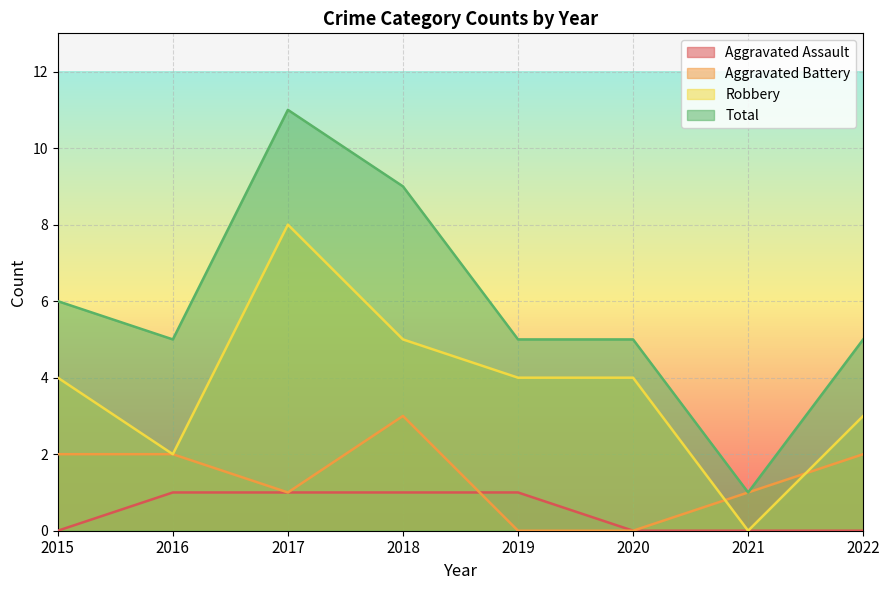

At which category does Aggravated Battery reach its first local valley?

2017